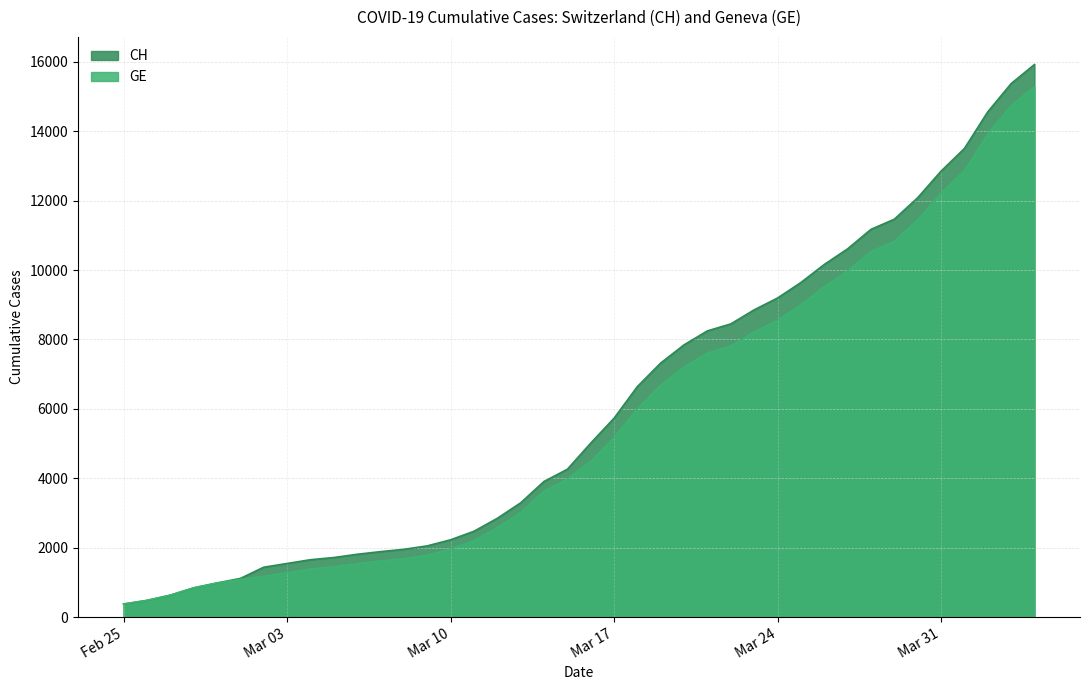

What is the minimum value shown in the chart?

375